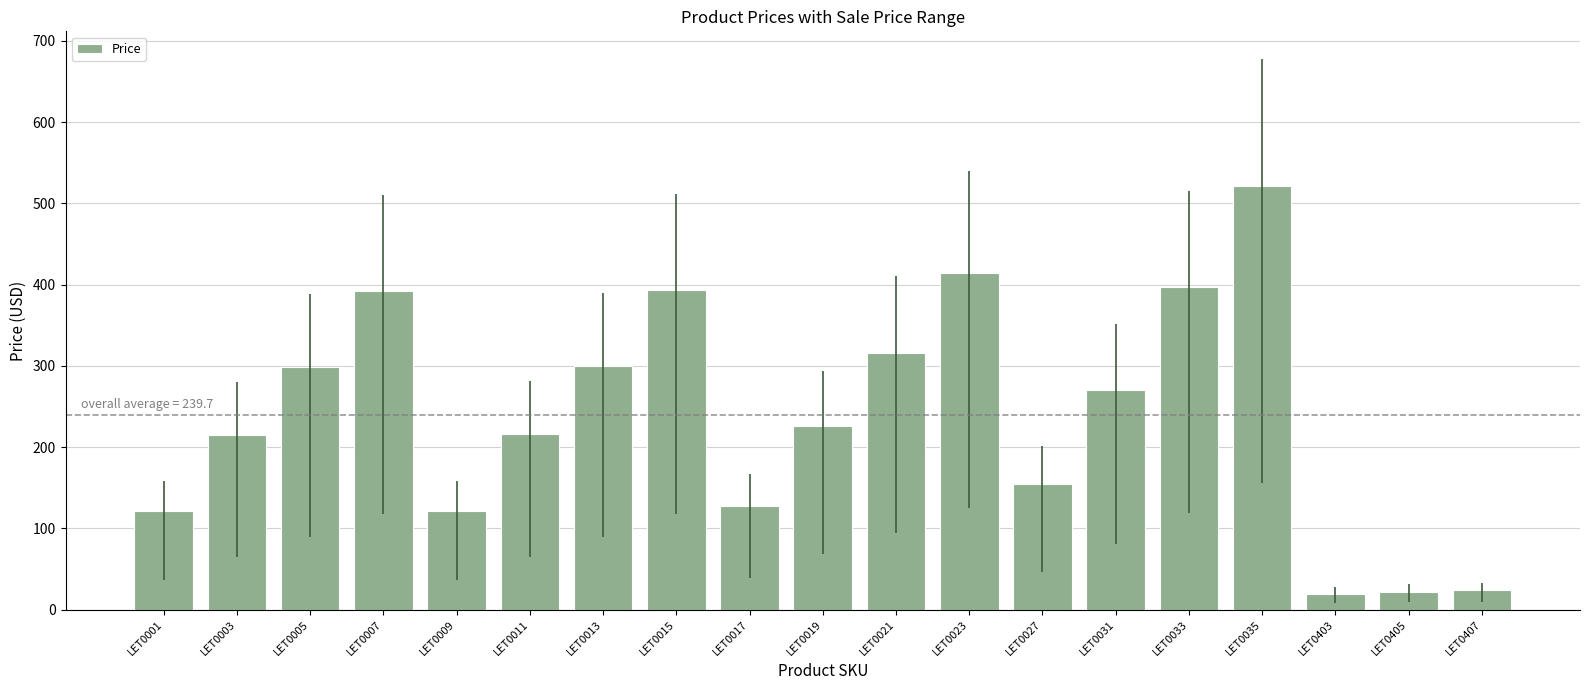

Which has a higher value, LET0009 or LET0035?

LET0035